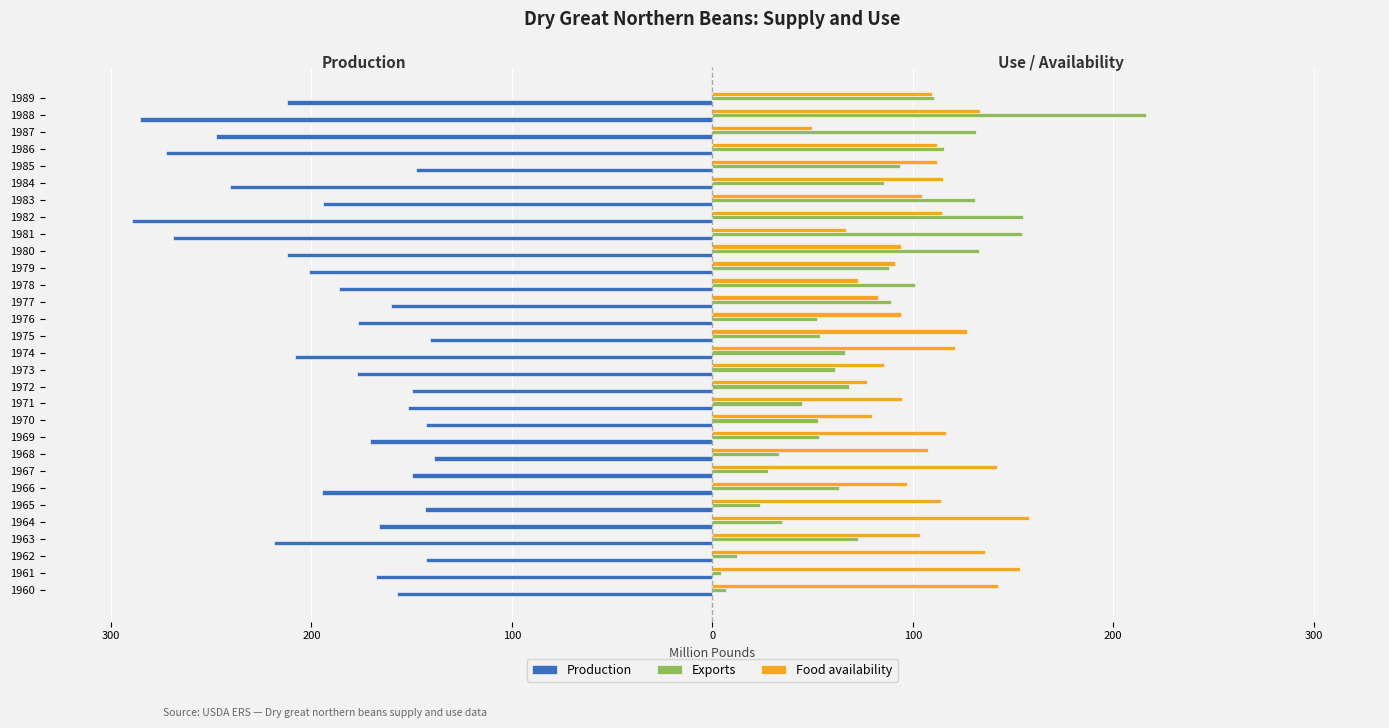

What are all the series names shown in the legend?

Production, Exports, Food availability